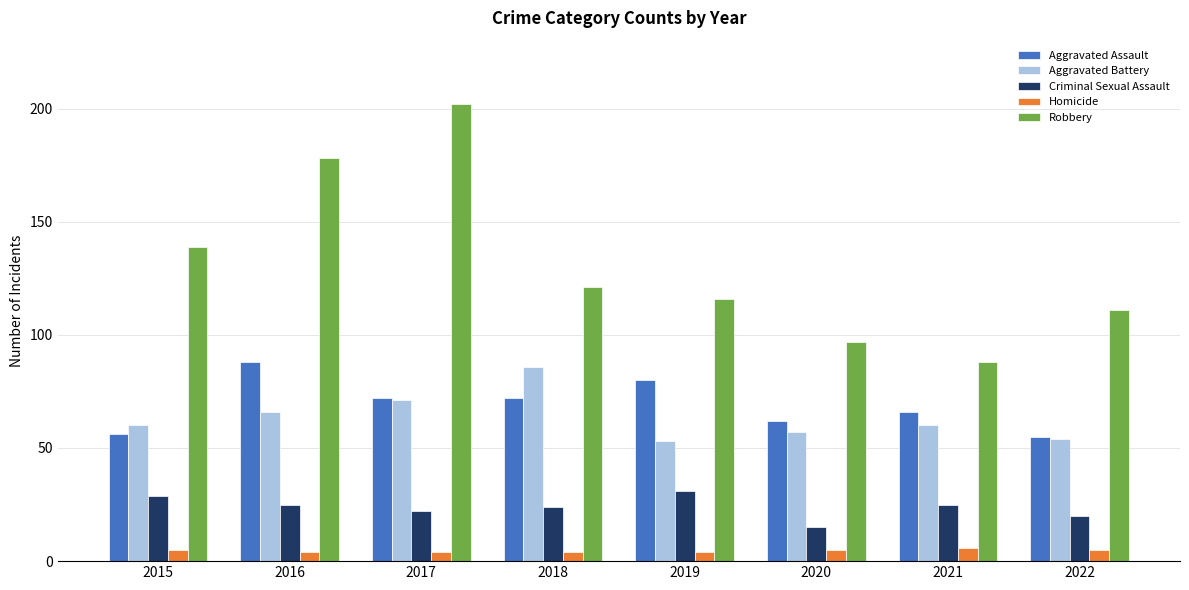

At how many categories does at least one series exceed 184?

1